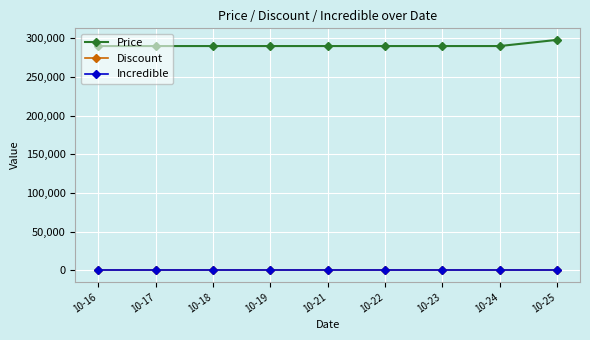

Is this an area chart (filled region under the line)?

No